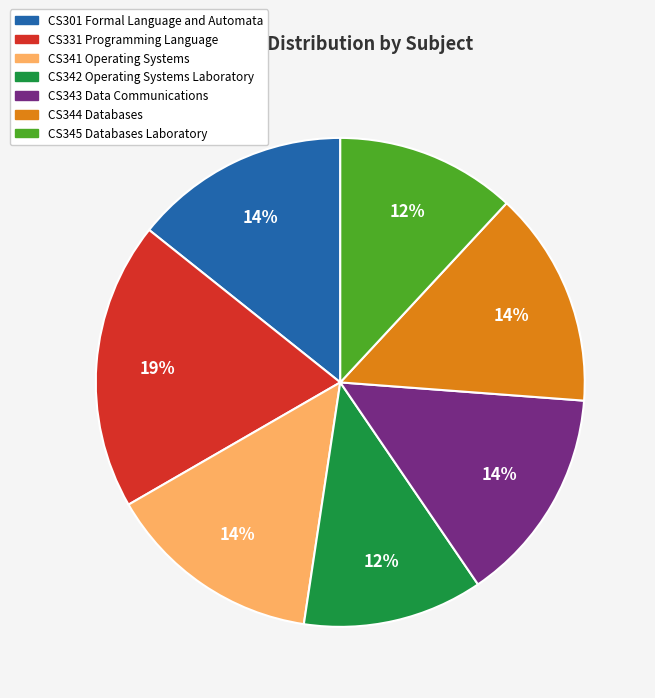

What is the largest slice in the pie chart?

CS331 Programming Language